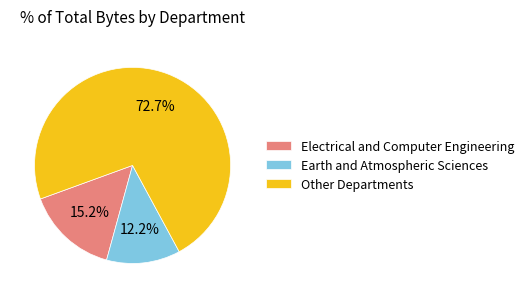

Which category accounts for the majority?

Other Departments